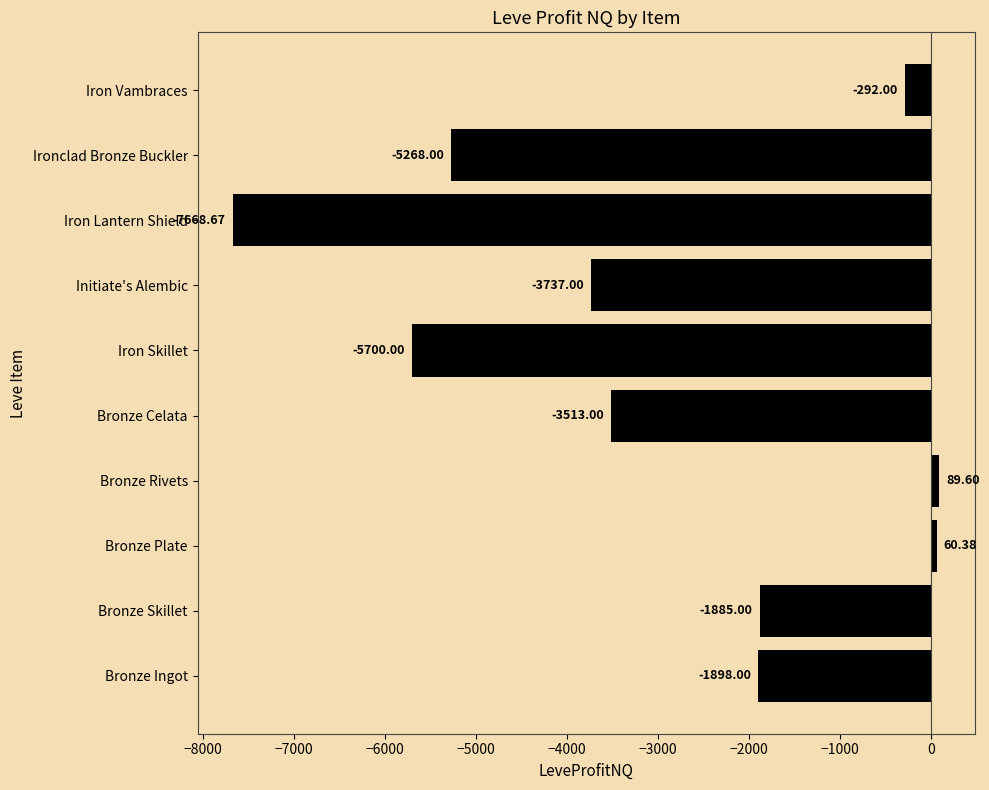

Does the chart contain stacked bars?

No